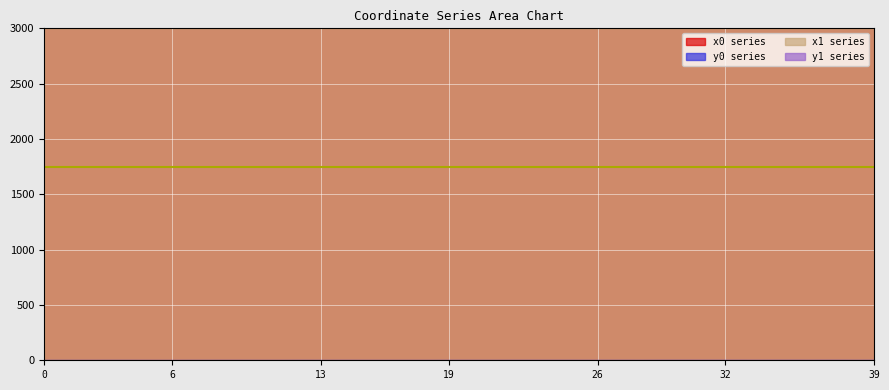

Reading left to right, list all the values displayed in this chart.

x0: 0=2999.7	1=2999.7	2=2999.7	3=2999.7	4=2999.7	5=2999.7	6=2999.7	7=2999.7	8=2999.7	9=2999.7	10=2999.4	11=2999.8	12=2999.8	13=2999.7	14=2999.7	15=2999.4	16=2999.4	17=2999.4	18=2999.8	19=2999.8	20=2999.6	21=2999.6	22=2999.5	23=2999.5	24=2999.5	25=2999.5	26=2999.5	27=2999.5	28=2999.4	29=2999.6	30=2999.8	31=2999.9	32=2999.8	33=2999.9	34=2999.9	35=3000.0	36=2999.8	37=3000.0	38=2999.8	39=2999.8
y0: 0=0.1	1=0.2	2=0.0	3=0.2	4=0.2	5=0.0	6=0.0	7=0.2	8=0.2	9=0.2	10=0.1	11=0.0	12=0.2	13=0.2	14=0.2	15=0.1	16=0.1	17=0.1	18=0.0	19=0.3	20=0.2	21=0.2	22=0.3	23=0.3	24=0.3	25=0.2	26=0.2	27=0.3	28=0.1	29=0.3	30=0.4	31=0.3	32=0.4	33=0.3	34=0.3	35=0.4	36=0.3	37=0.4	38=0.3	39=0.3
x1: 0=2999.7	1=2999.7	2=2999.7	3=2999.7	4=2999.7	5=2999.7	6=2999.8	7=2999.7	8=2999.7	9=2999.7	10=2999.4	11=2999.8	12=2999.7	13=2999.8	14=2999.7	15=2999.4	16=2999.4	17=2999.3	18=2999.9	19=2999.8	20=2999.6	21=2999.6	22=2999.6	23=2999.5	24=2999.5	25=2999.5	26=2999.4	27=2999.5	28=2999.5	29=2999.6	30=2999.8	31=2999.8	32=2999.8	33=2999.9	34=2999.8	35=2999.9	36=2999.8	37=3000.0	38=2999.8	39=2999.8
y1: 0=0.1	1=0.1	2=0.1	3=0.2	4=0.2	5=0.0	6=0.0	7=0.2	8=0.2	9=0.2	10=0.1	11=0.0	12=0.2	13=0.1	14=0.2	15=0.1	16=0.1	17=0.0	18=0.0	19=0.2	20=0.2	21=0.2	22=0.2	23=0.2	24=0.3	25=0.2	26=0.2	27=0.3	28=0.2	29=0.3	30=0.3	31=0.3	32=0.4	33=0.3	34=0.3	35=0.3	36=0.3	37=0.4	38=0.3	39=0.3